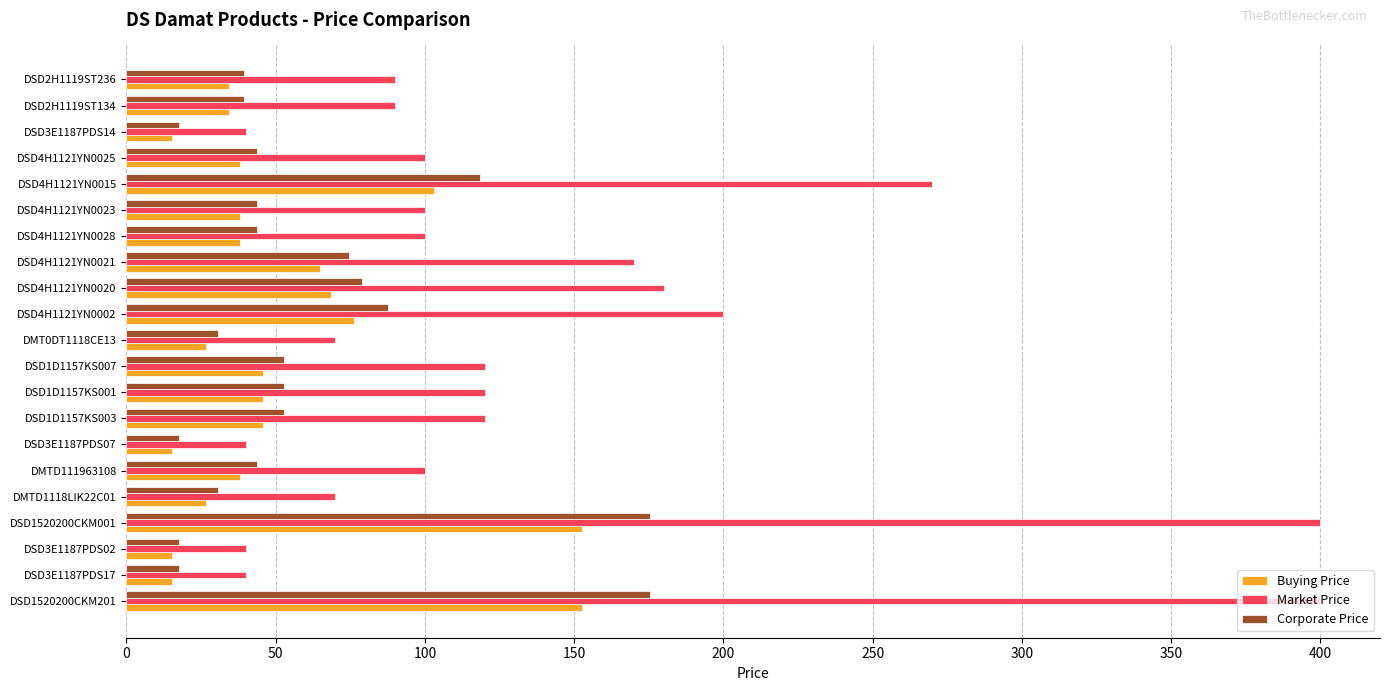

What is the difference between the Buying Price values at DSD4H1121YN0015 and DMTD1118LIK22C01?

76.3